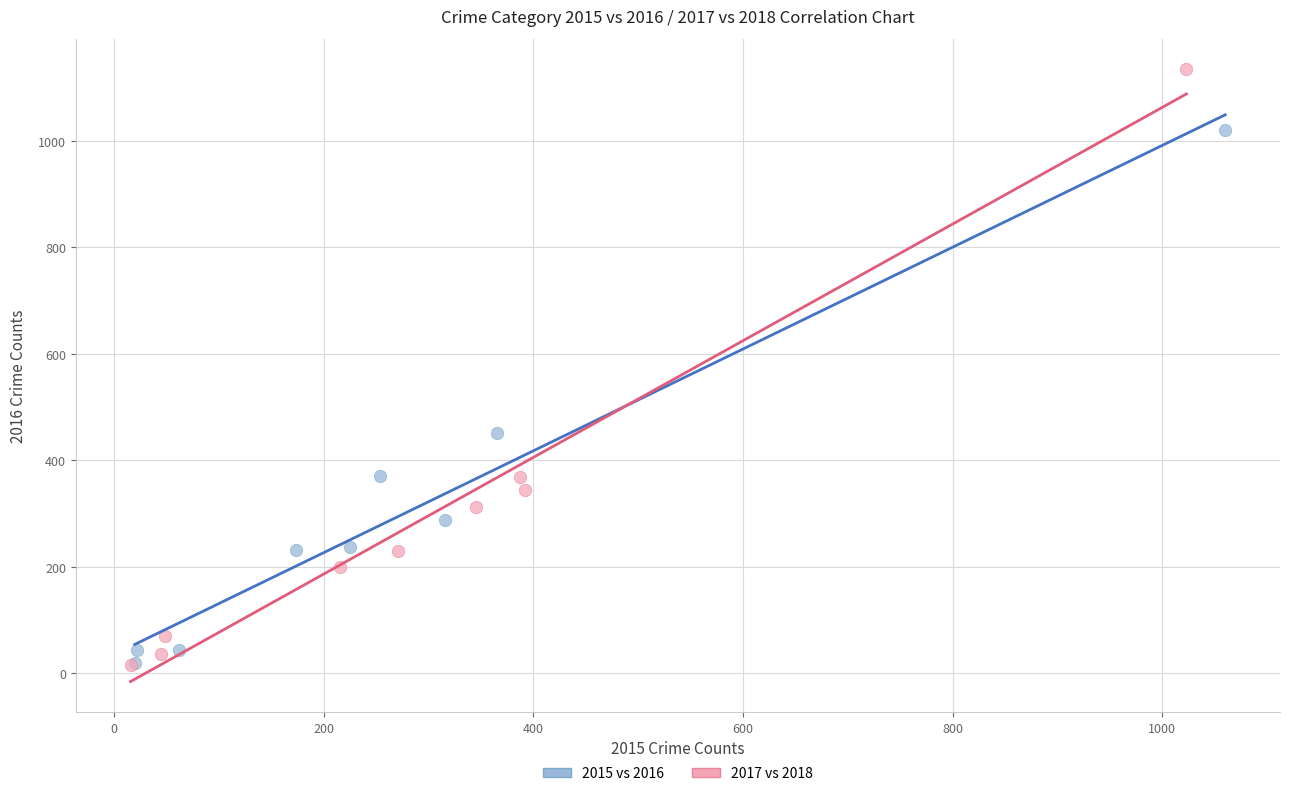

Which series reaches the maximum Y coordinate?

2017 vs 2018